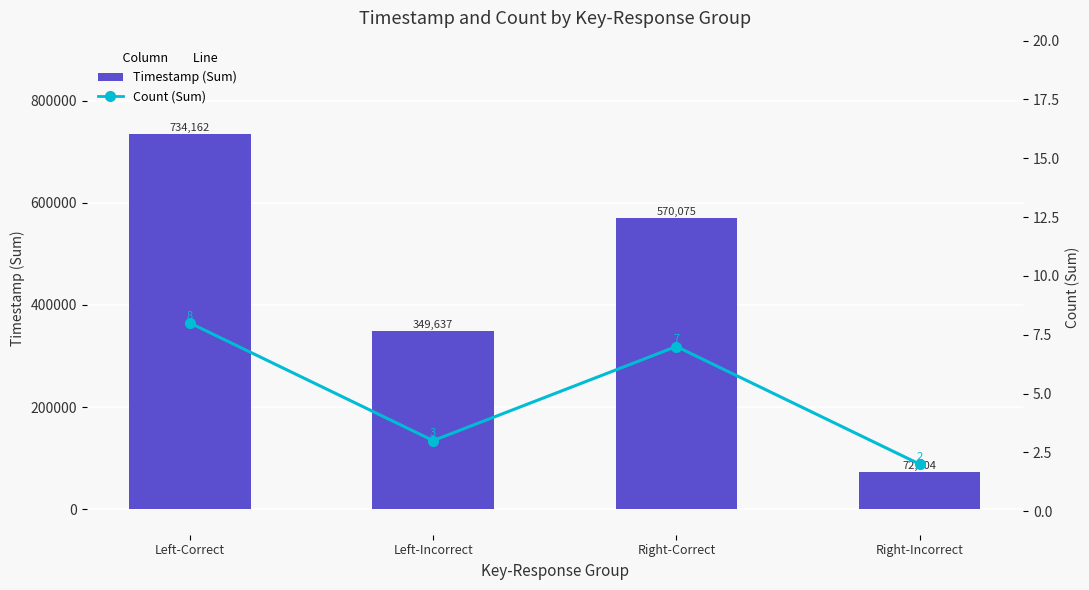

The Timestamp (Sum) series shows 101493 at Right-Incorrect. True or false?

False